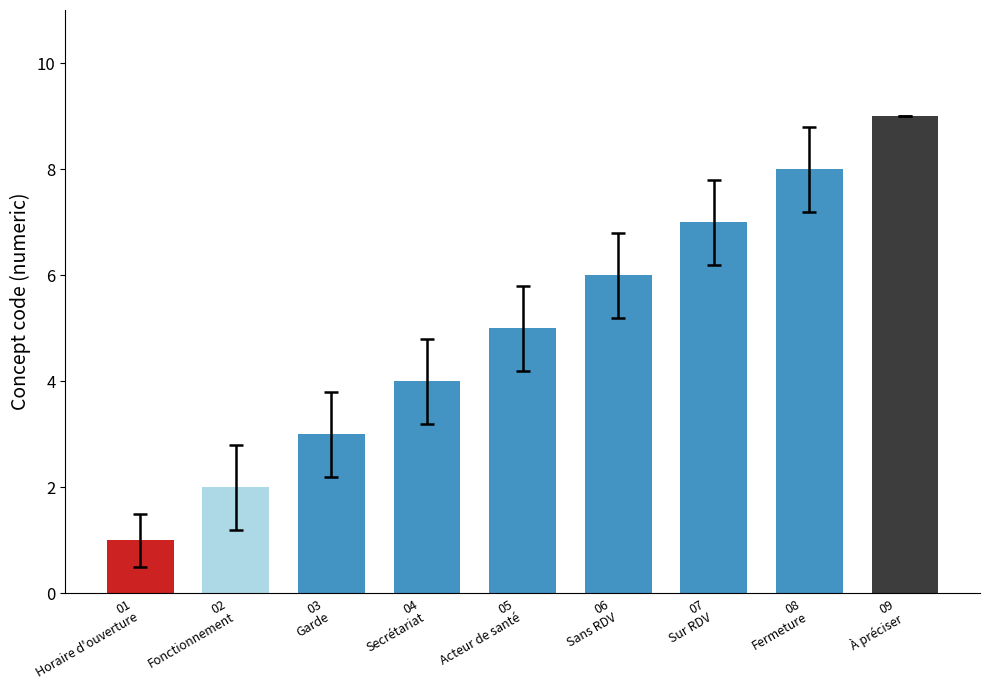

Reading left to right, transcribe all the data shown in this chart.

1	2	3	4	5	6	7	8	9